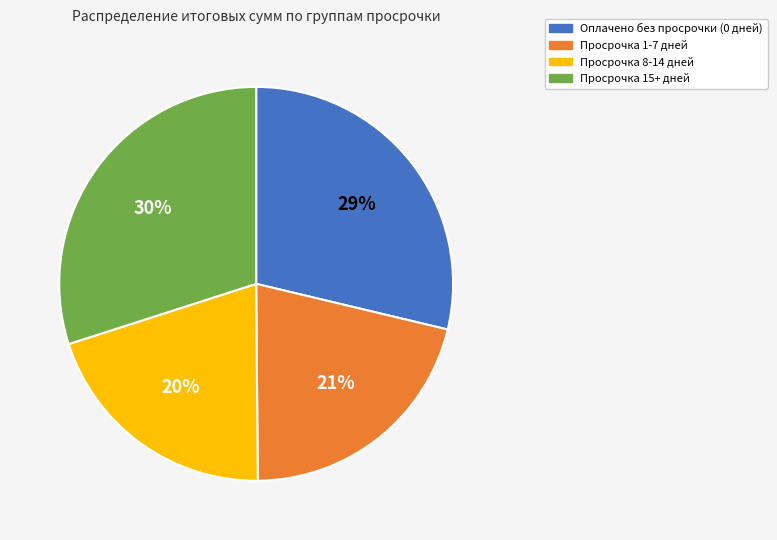

Count the number of slices in the pie.

4